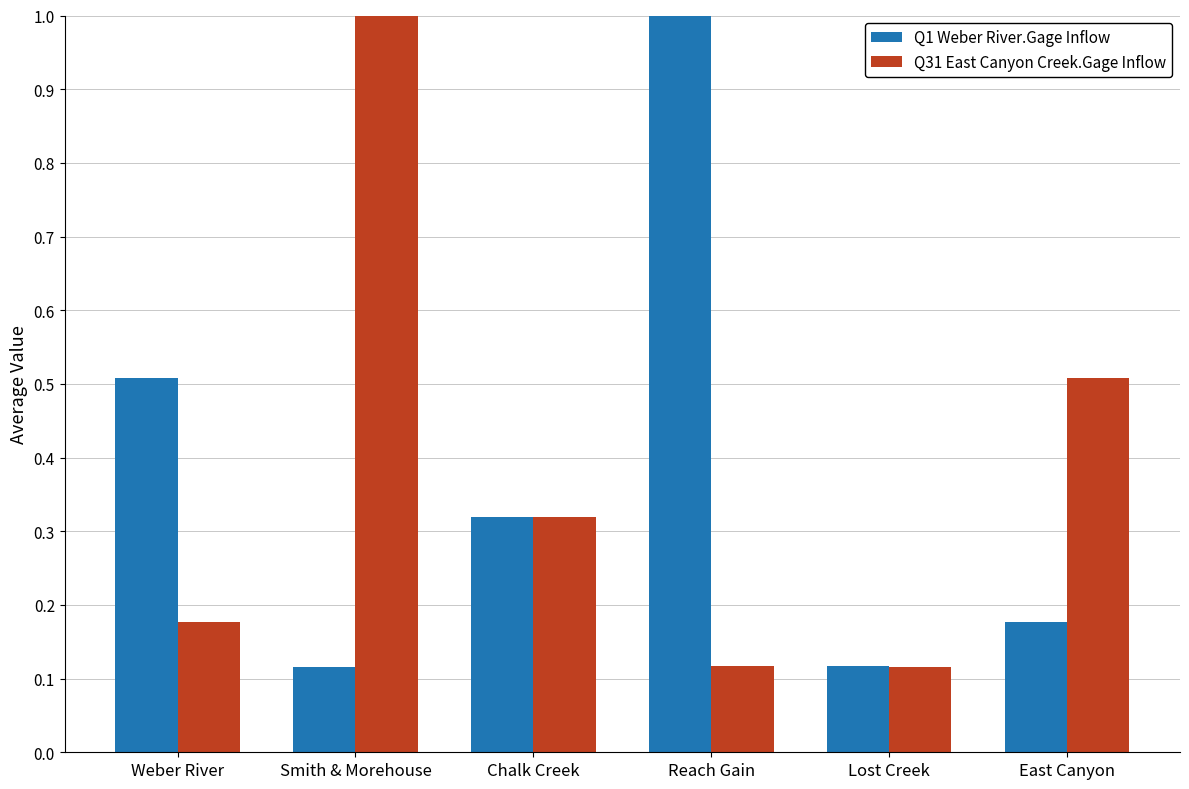

What is the difference between the highest and lowest values at Reach Gain?

0.9